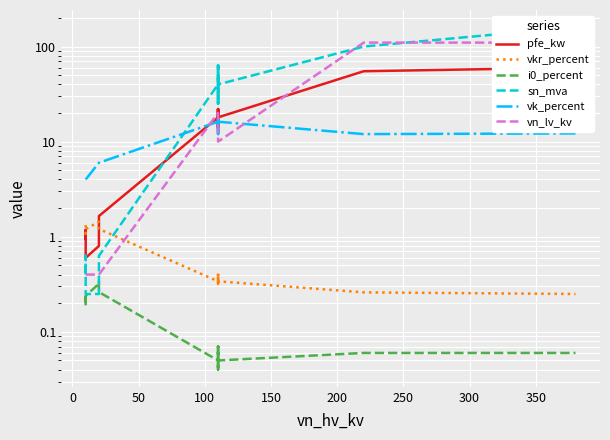

Reading left to right, list all the values displayed in this chart.

pfe_kw: 0.9	1.2	0.6	0.8	1.4	1.6	18.0	22.0	14.0	22.0	14.0	18.0	55.0	60.0
vkr_percent: 1.3	1.1	1.2	1.4	1.4	1.2	0.3	0.3	0.4	0.3	0.4	0.3	0.3	0.2
i0_percent: 0.2	0.2	0.2	0.3	0.3	0.3	0.1	0.0	0.1	0.0	0.1	0.1	0.1	0.1
sn_mva: 0.4	0.6	0.2	0.2	0.4	0.6	40.0	63.0	25.0	63.0	25.0	40.0	100.0	160.0
vk_percent: 4.0	4.0	4.0	6.0	6.0	6.0	16.2	18.0	12.0	18.0	12.0	16.2	12.0	12.2
vn_lv_kv: 0.4	0.4	0.4	0.4	0.4	0.4	20.0	20.0	20.0	10.0	10.0	10.0	110.0	110.0